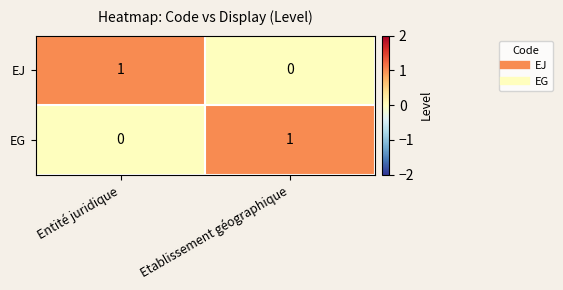

Is it true that EJ equals 0 at Etablissement géographique?

True